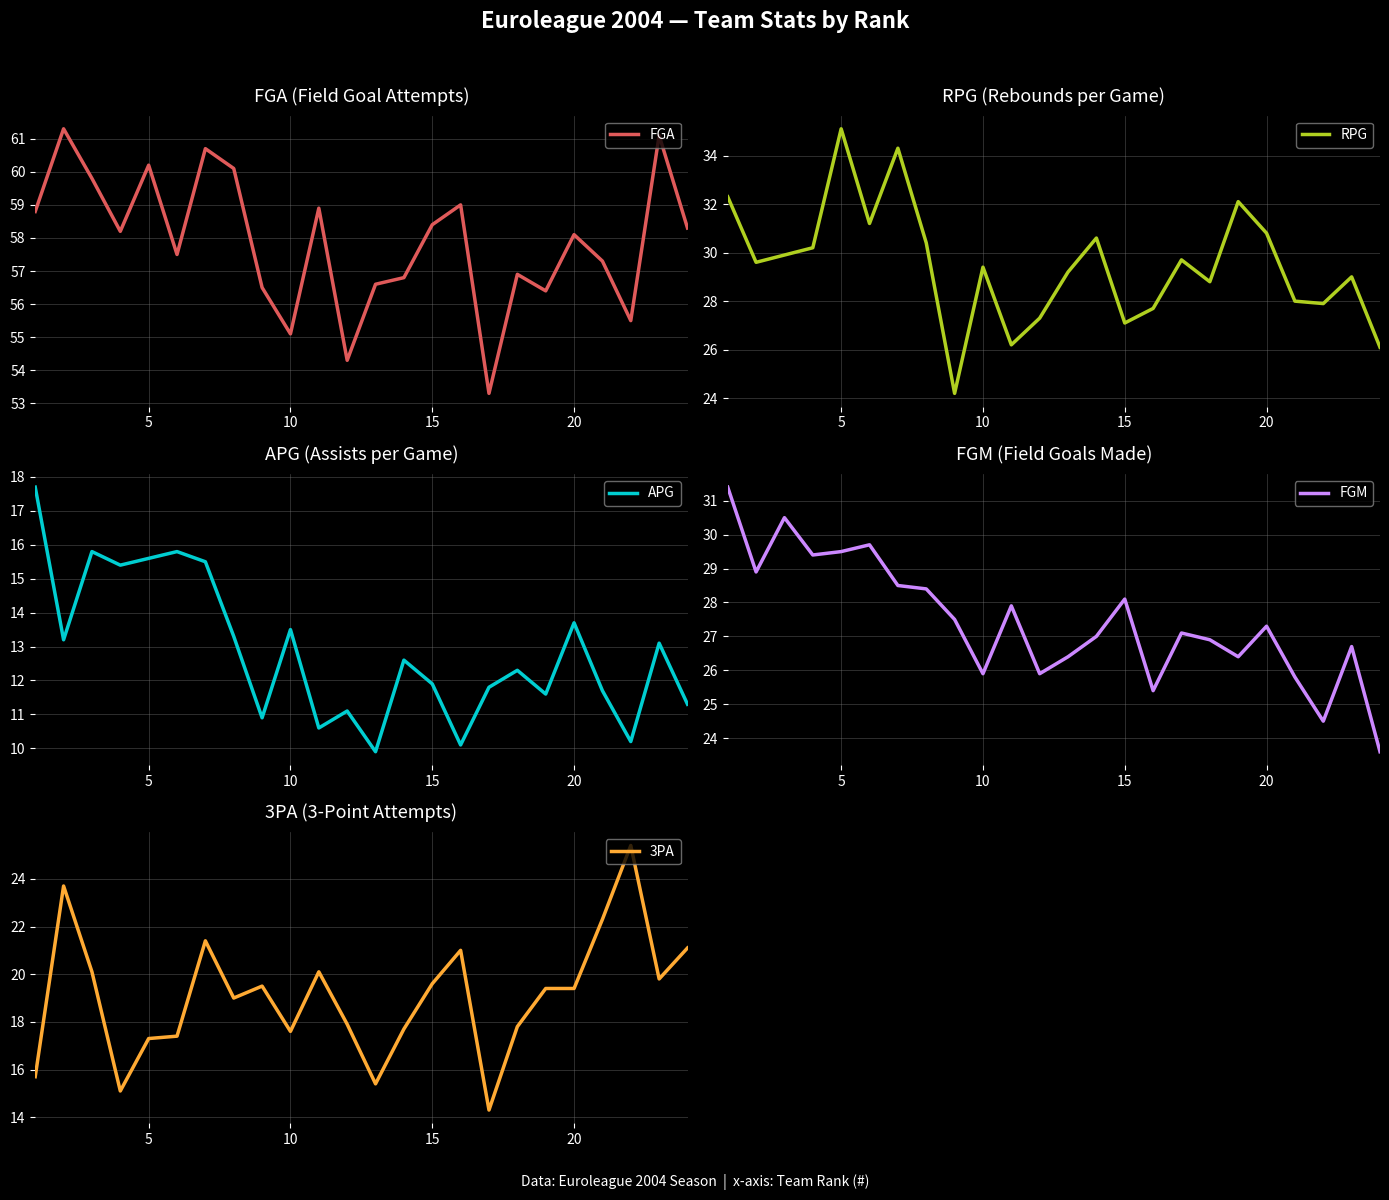

True or false: RPG and FGA intersect in this chart.

False